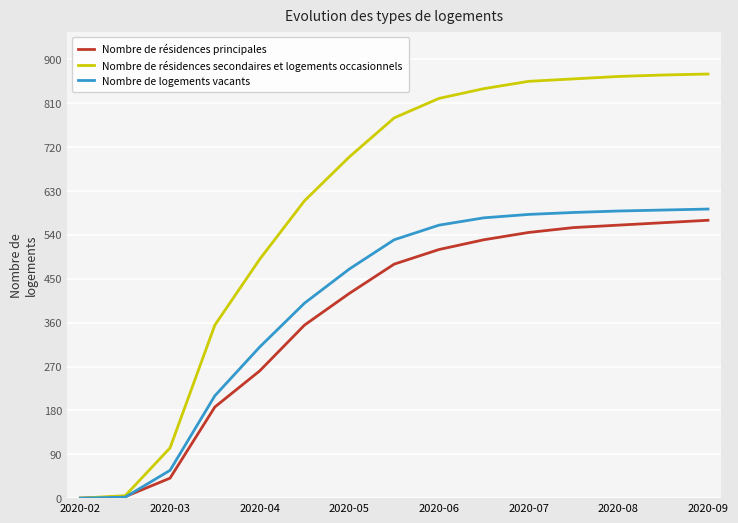

Which series has the largest total across all categories?

Nombre de résidences secondaires et logements occasionnels